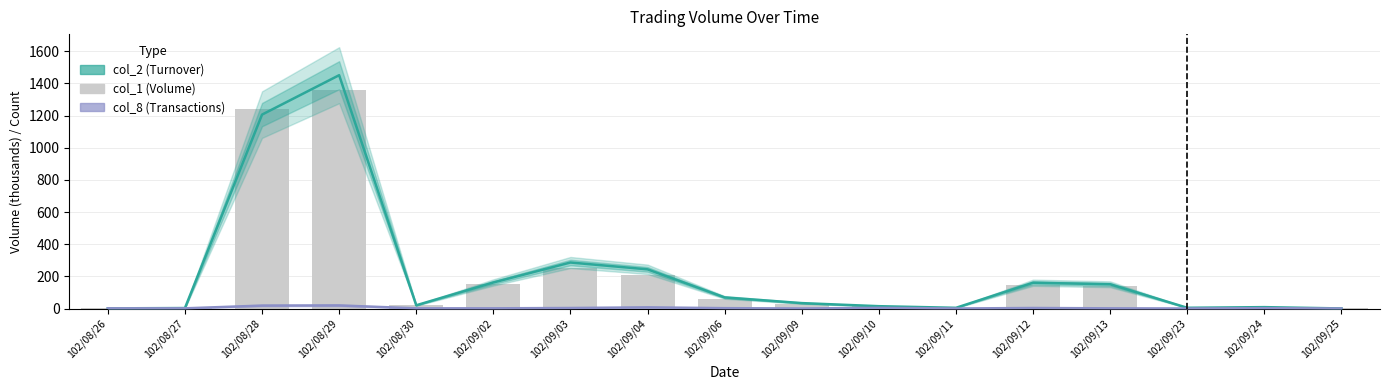

What is the label of the 4th bar from the left?

102/08/29